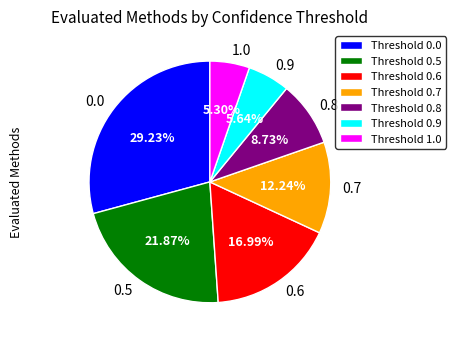

Combined, do 0.7 and 0.6 account for over 50%?

No